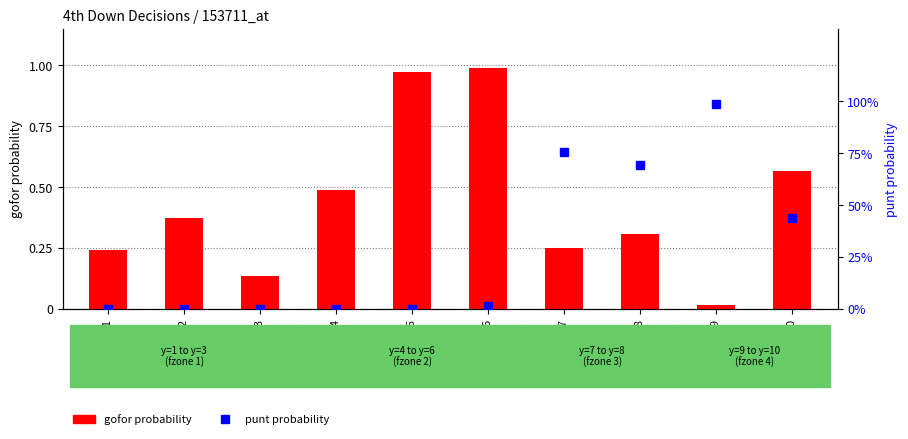

What is the difference between the punt probability values at y=3 and y=9?

1.0